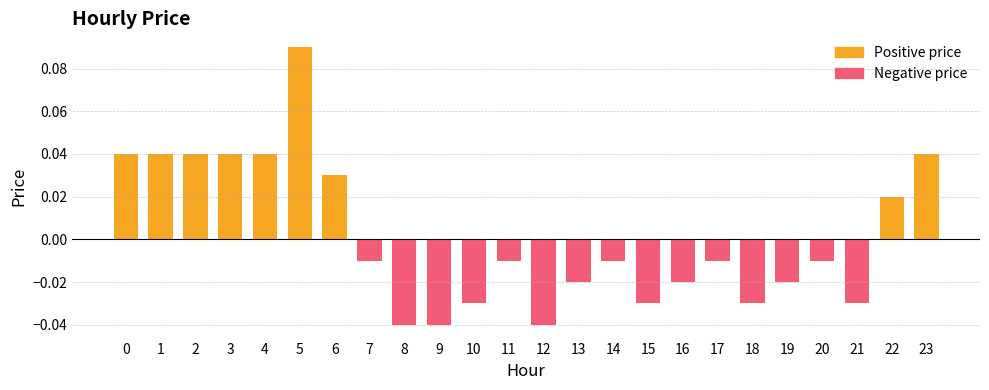

List the labels in order of value, largest first.

5, 0, 1, 2, 3, 4, 23, 6, 22, 7, 11, 14, 17, 20, 13, 16, 19, 10, 15, 18, 21, 8, 9, 12